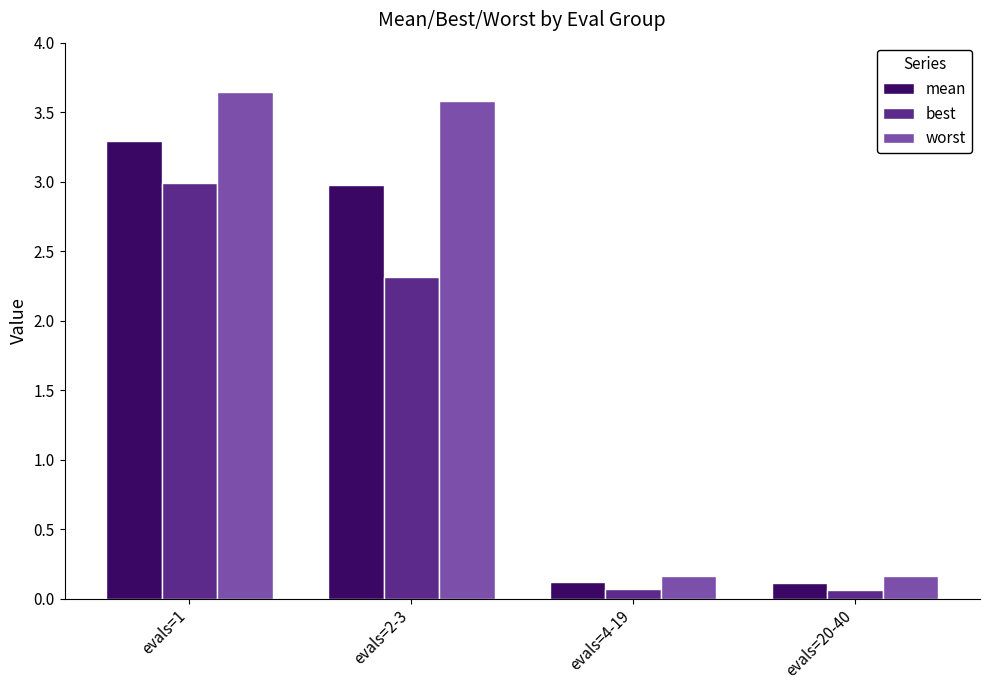

The value of worst at evals=1 is 3.6. True or false?

True